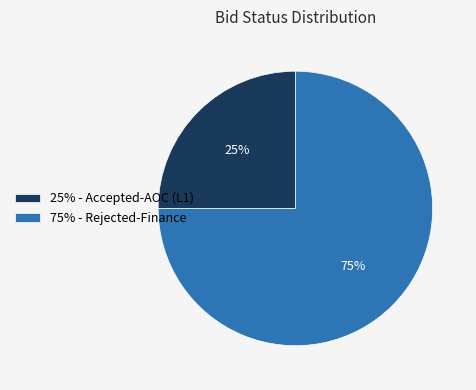

Is it true that 25% - Accepted-AOC (L1) is 40% of the pie?

False